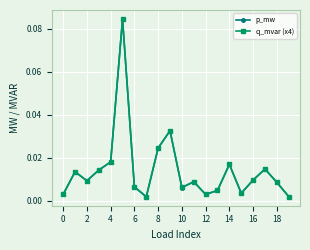

Count the number of categories in the chart.

20